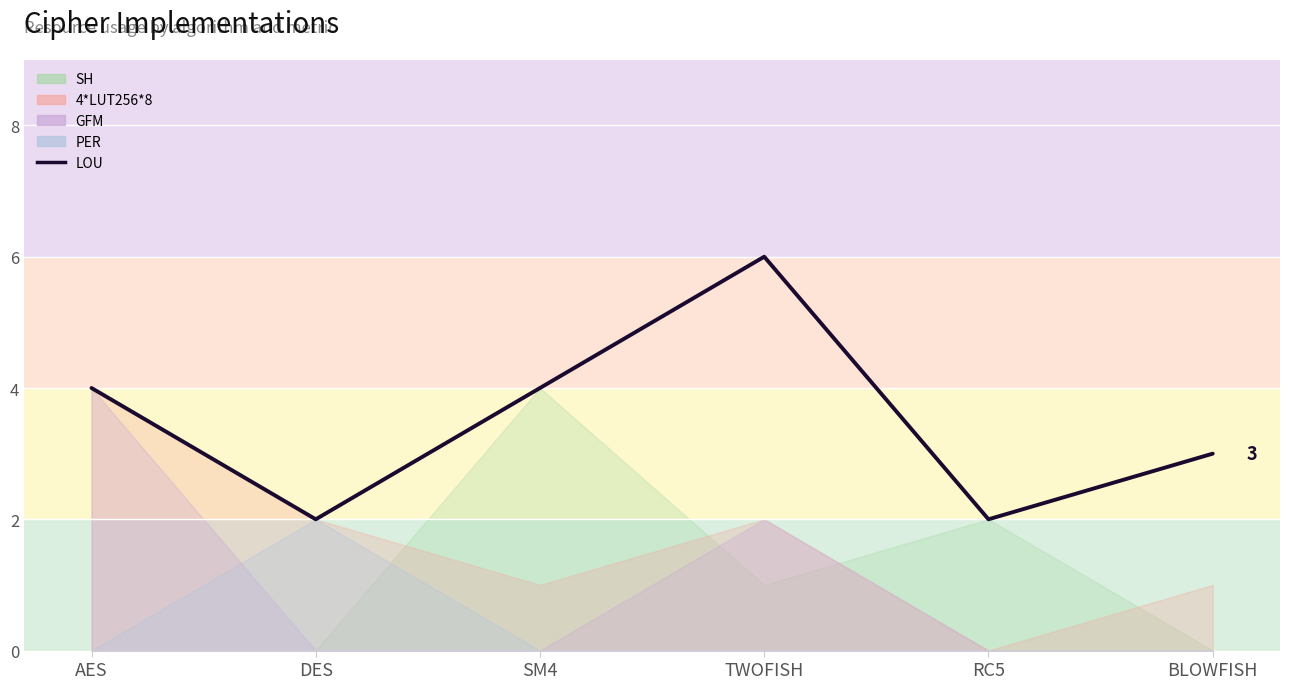

Where does the data first go above 4?

TWOFISH